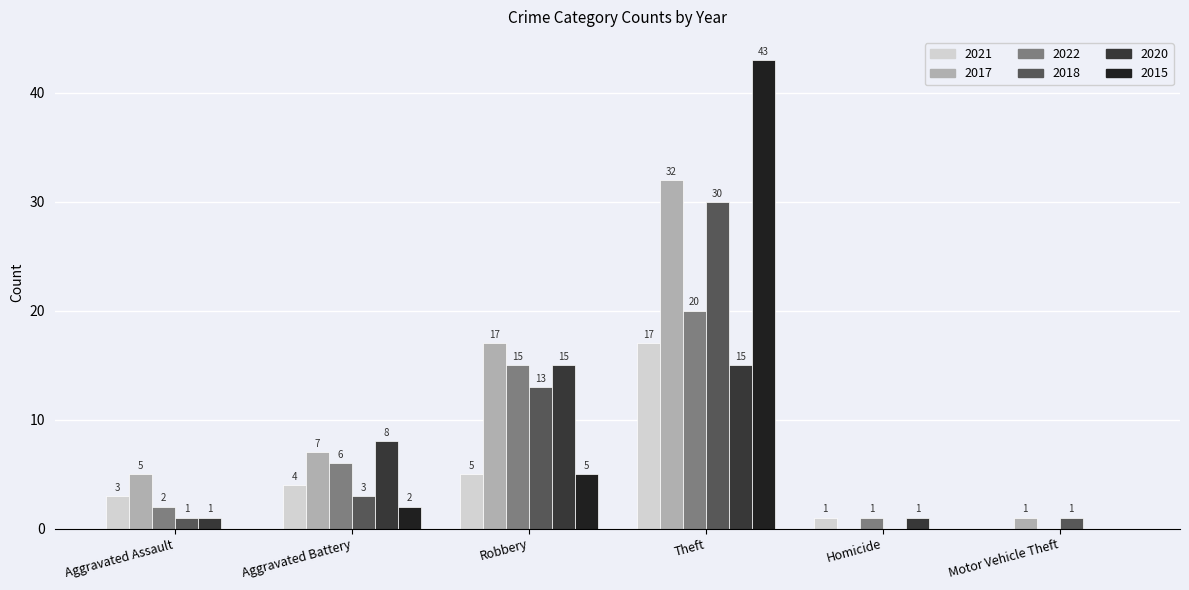

What is the sum of all 2018 values?

48